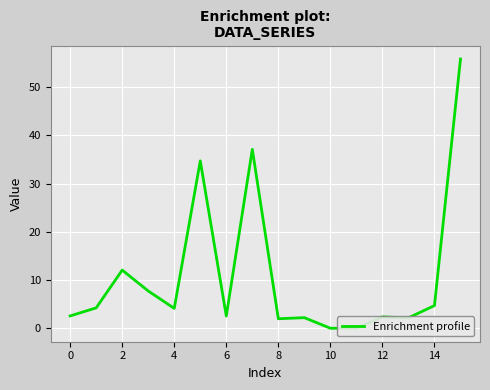

What is the difference between the maximum and minimum values?

55.8